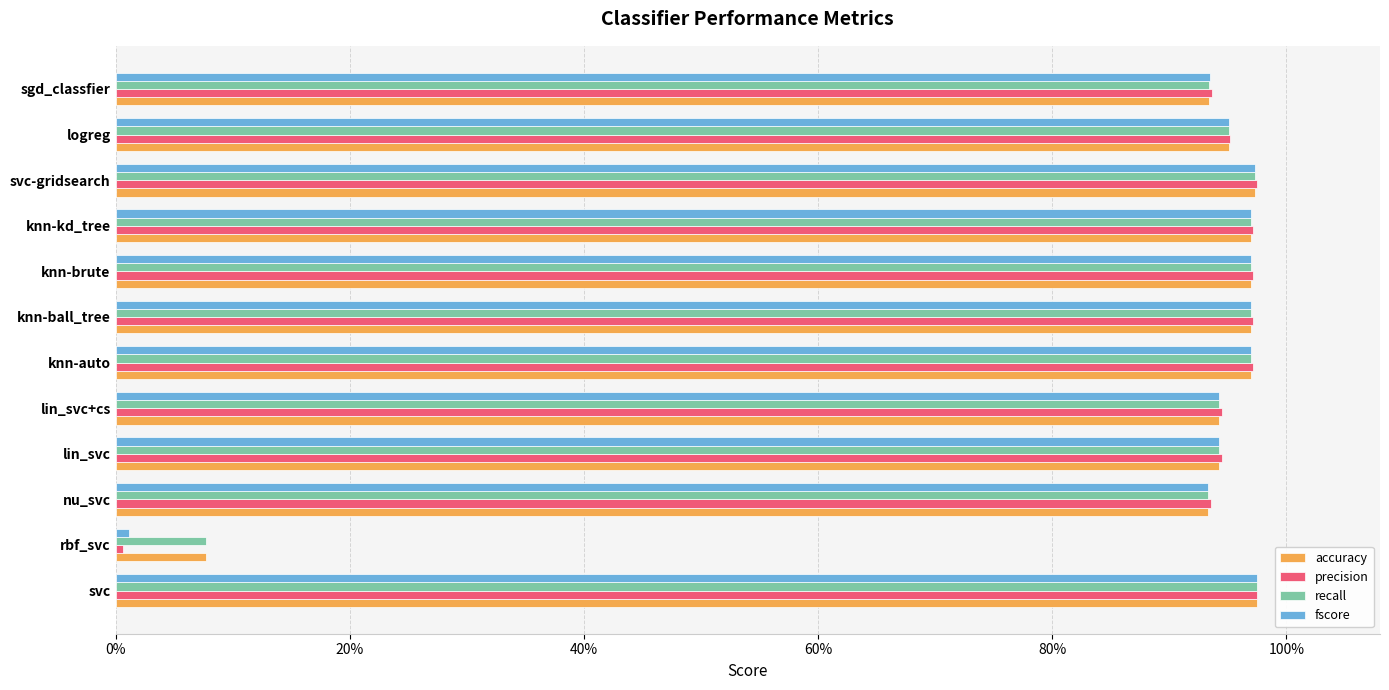

What are all the series names shown in the legend?

accuracy, precision, recall, fscore